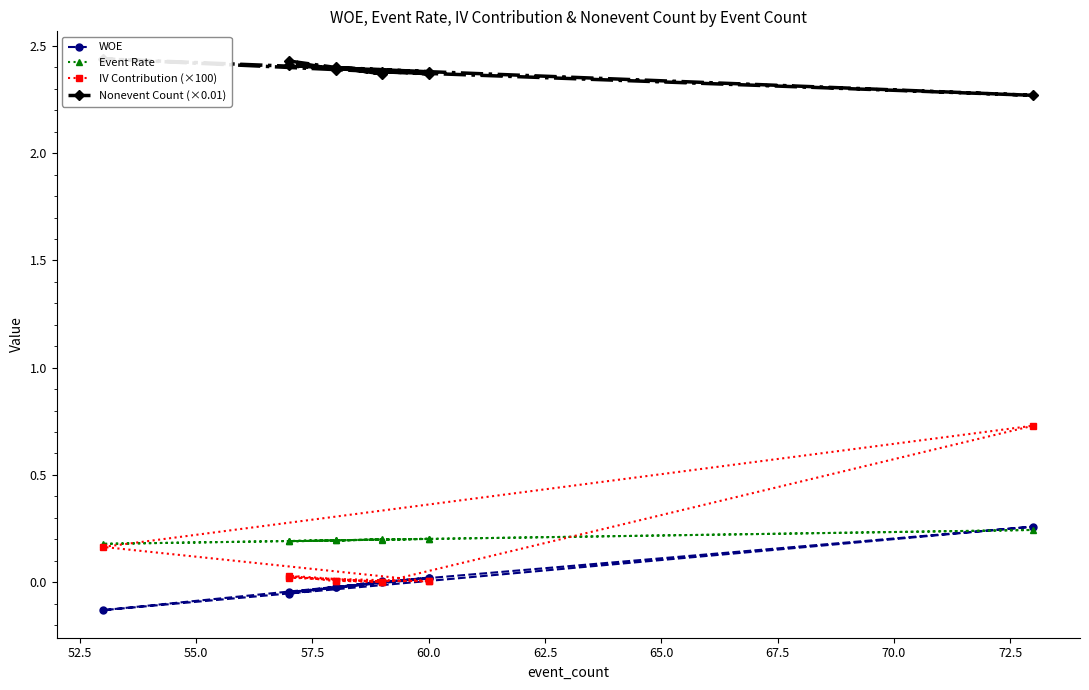

What is the difference between the second highest and minimum values in the WOE series?

0.2